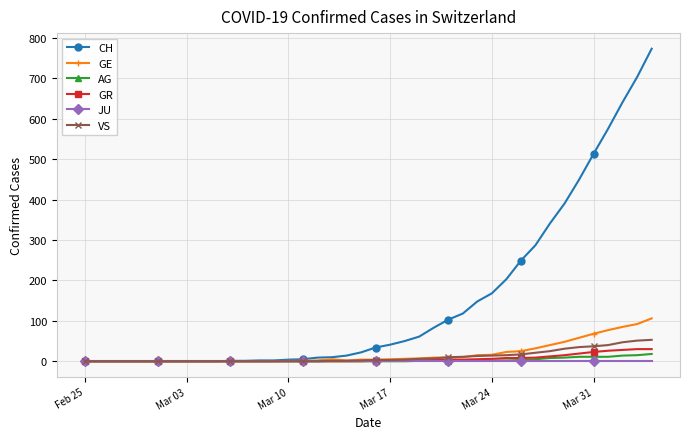

Which series has the widest spread of values?

CH